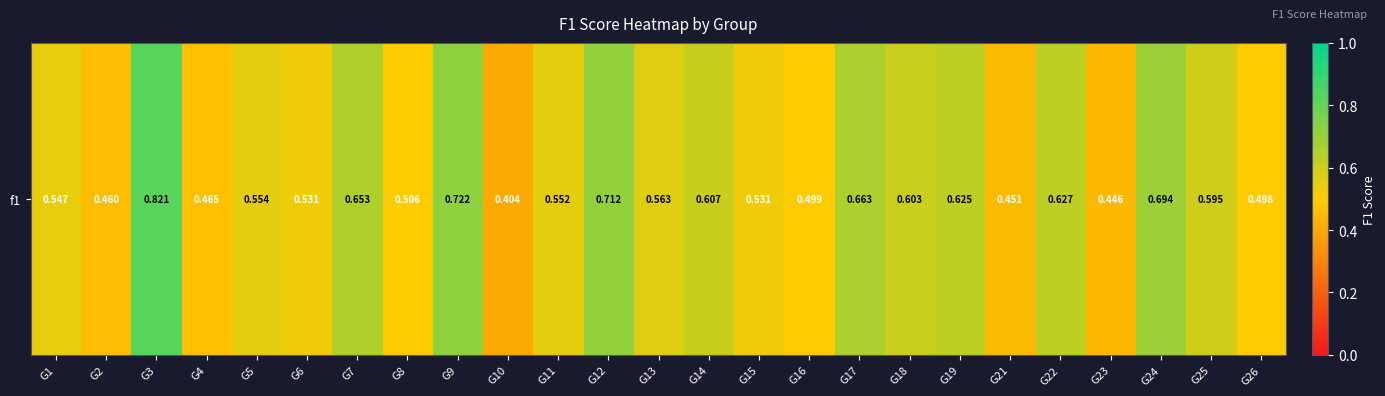

True or false: the data shows 0.7 at G17.

True